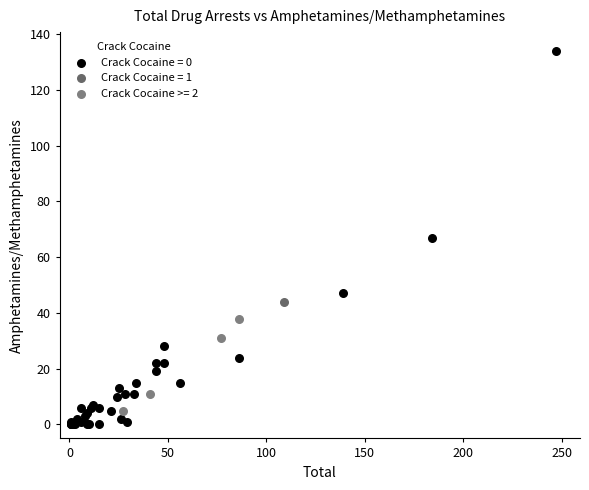

What are all the series names shown in the legend?

Crack Cocaine = 0, Crack Cocaine = 1, Crack Cocaine >= 2